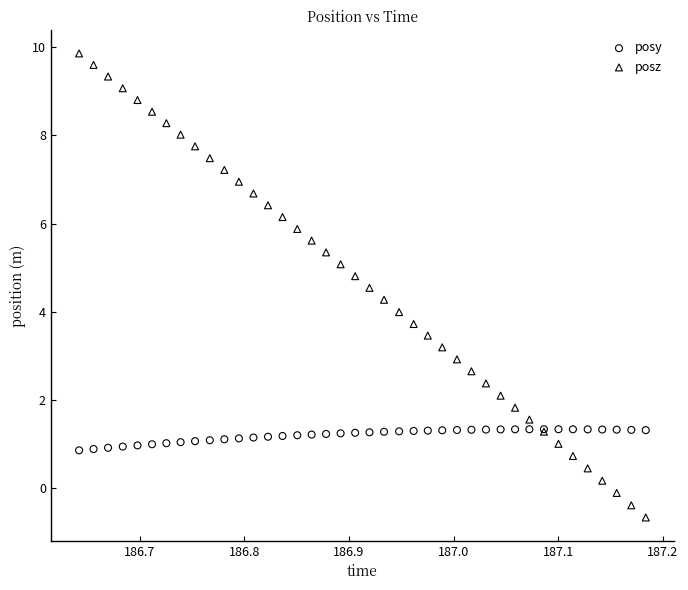

Which series has the largest Y range (max minus min)?

posz